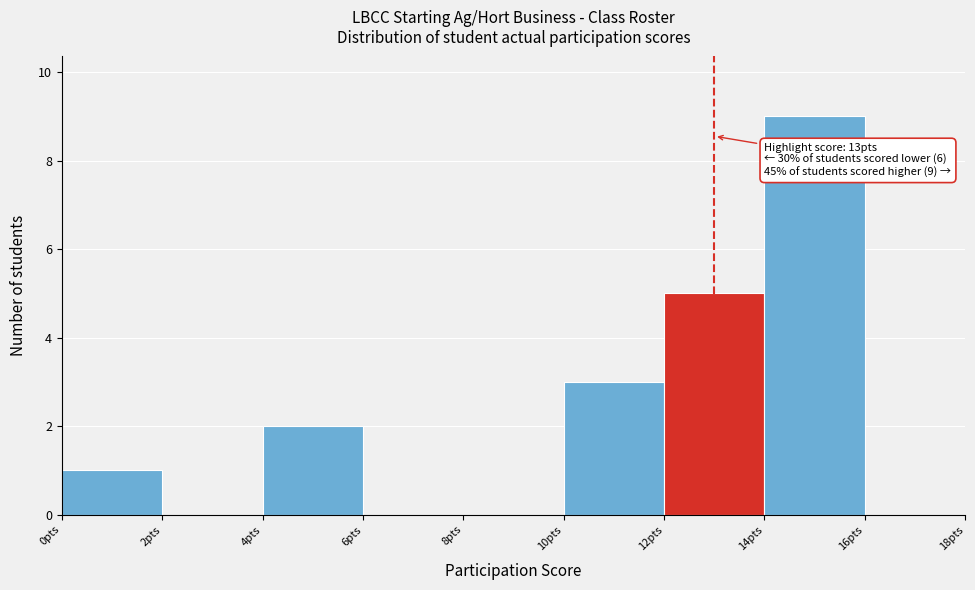

Which range on the x-axis has the tallest bar?

14 to 16